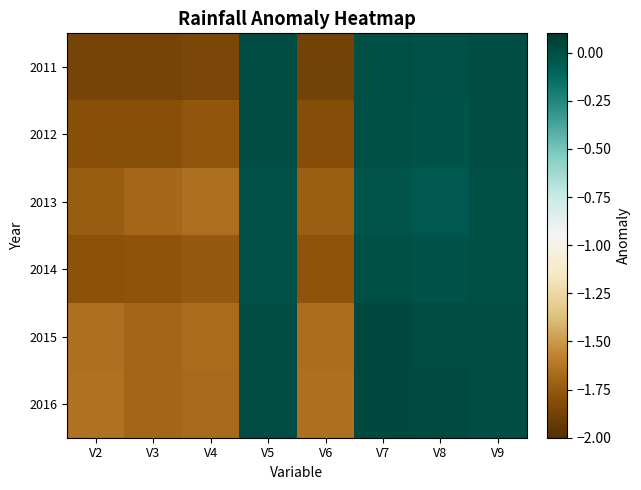

How many series are shown in this chart?

6